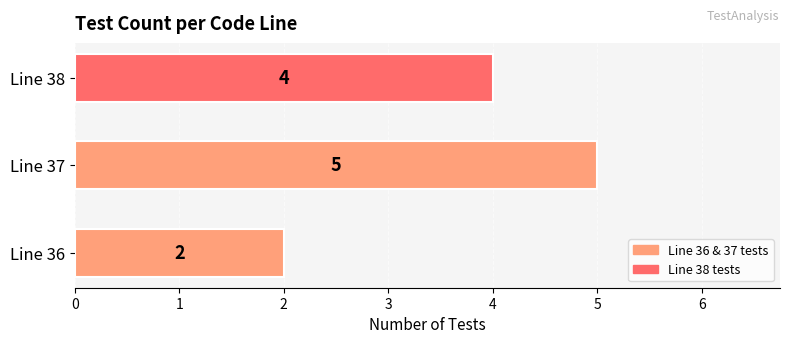

The chart shows a value of 4 at Line 38. True or false?

True